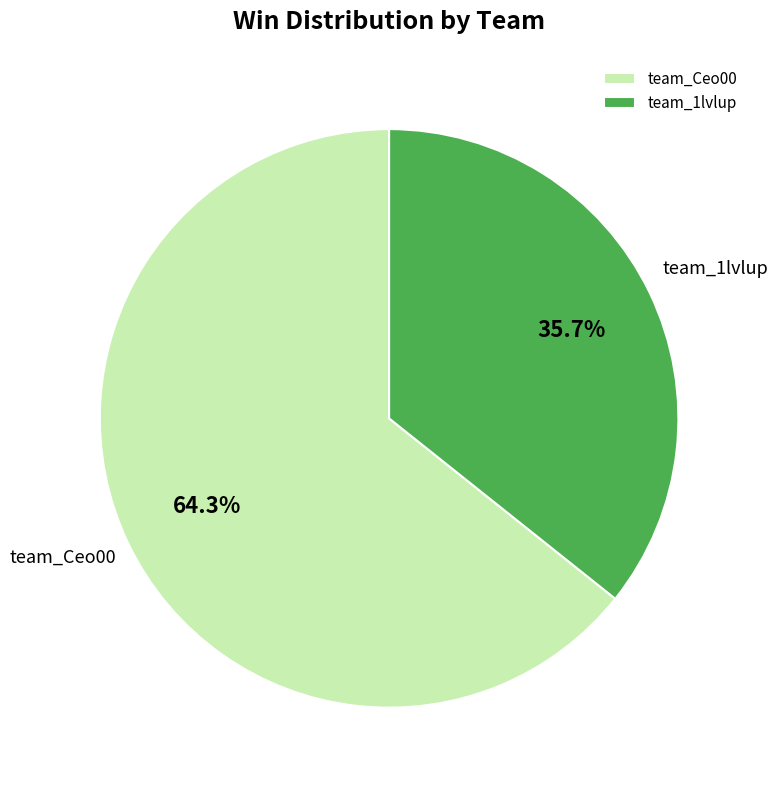

How many segments does this pie chart have?

2